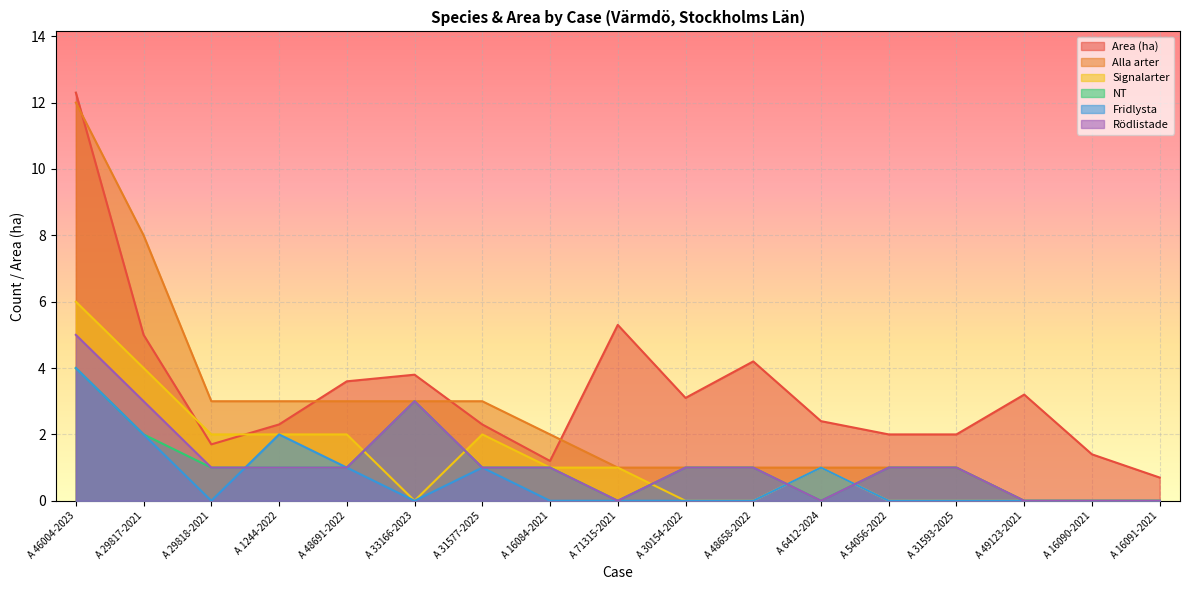

The value of NT at A 29817-2021 is 2.0. True or false?

True